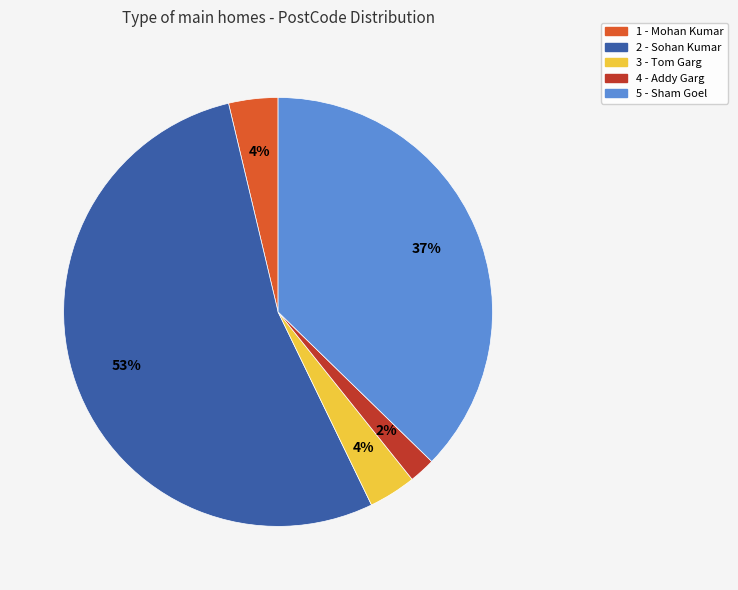

Does 2 - Sohan Kumar represent more than half of the total?

Yes